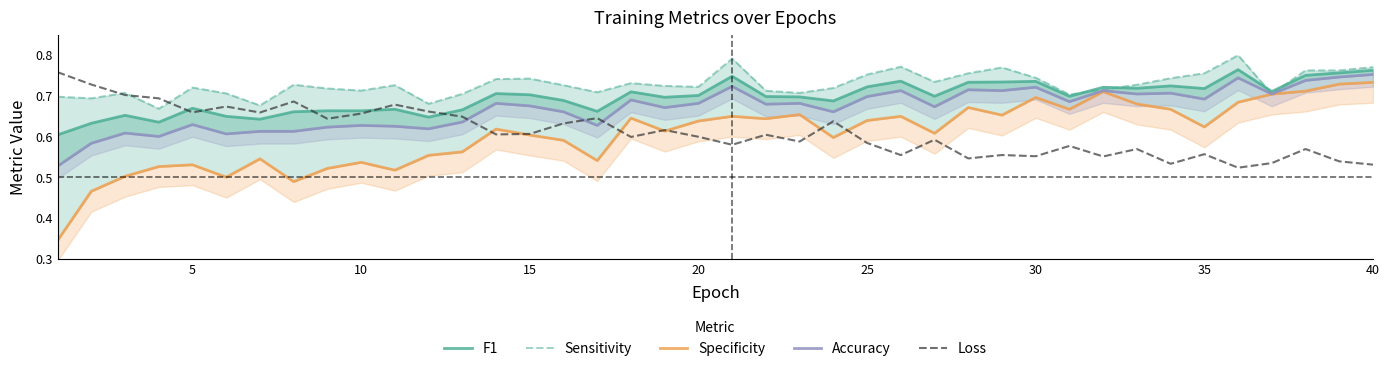

True or false: Accuracy and Specificity intersect in this chart.

False